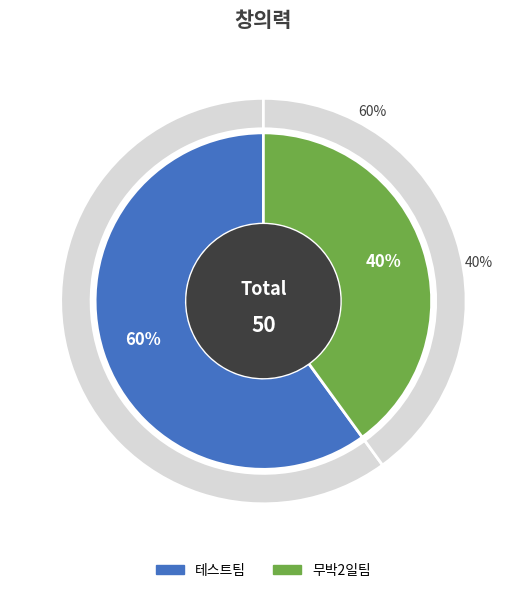

Which has a higher value, 무박2일팀 or 테스트팀?

테스트팀